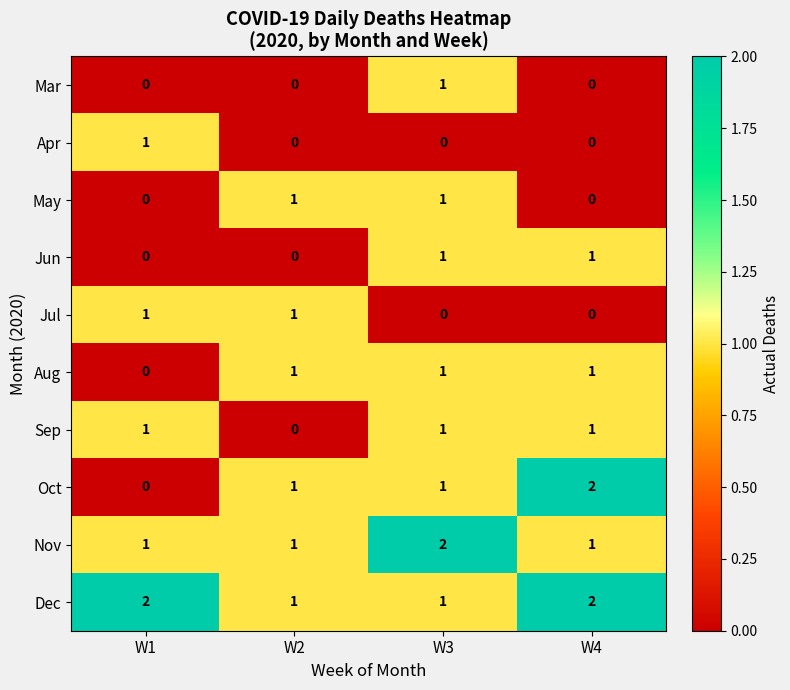

How many Jun values are between 0 and 1?

4